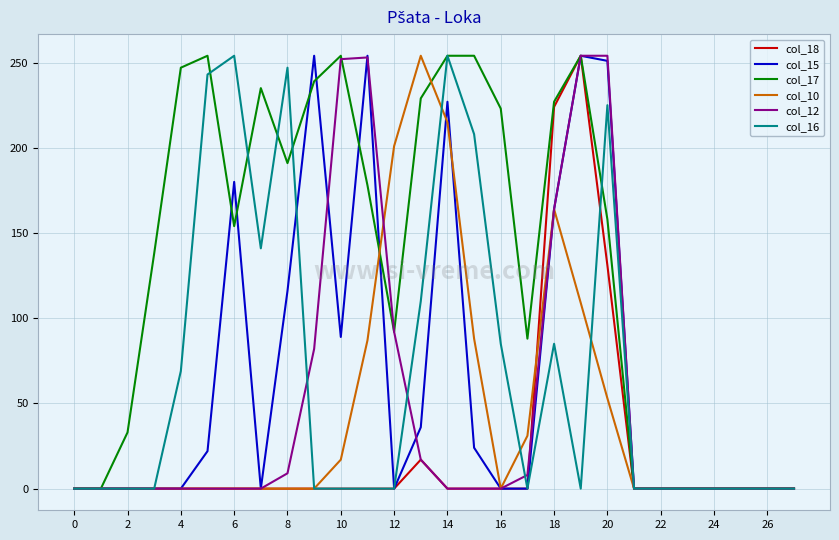

Which series has the largest total across all categories?

col_17